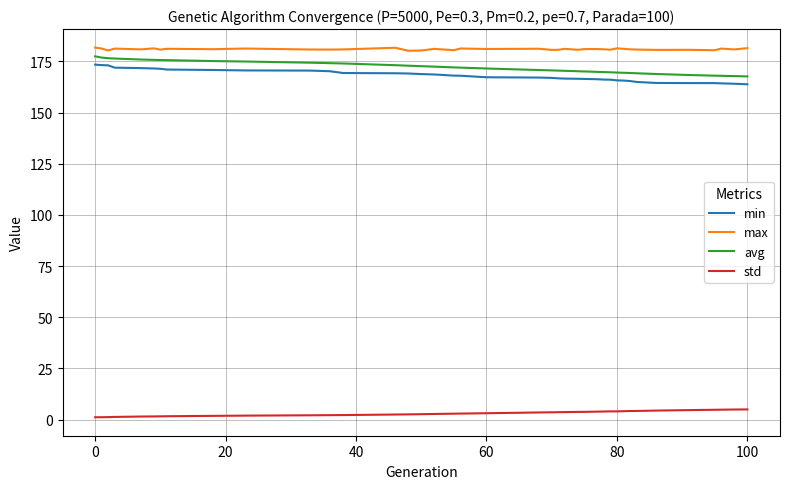

True or false: max and avg cross at least once.

False